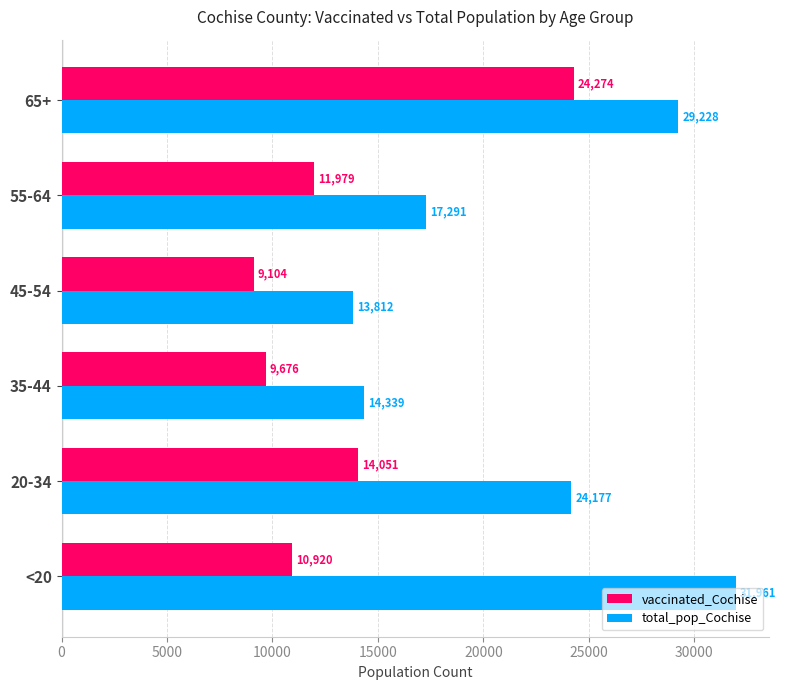

How many series are shown in this chart?

2